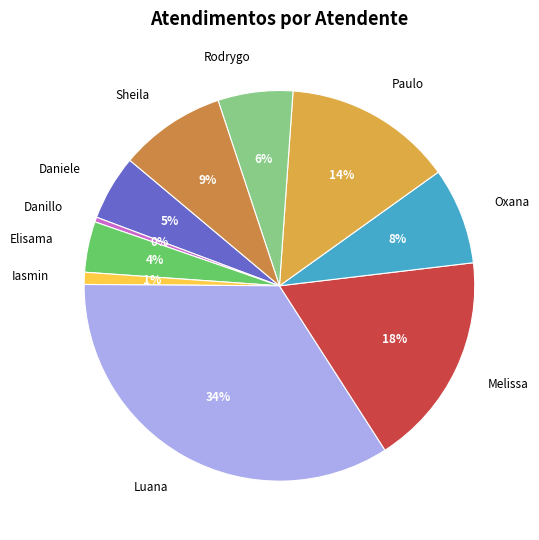

To the nearest percent, what is the average slice percentage?

10%